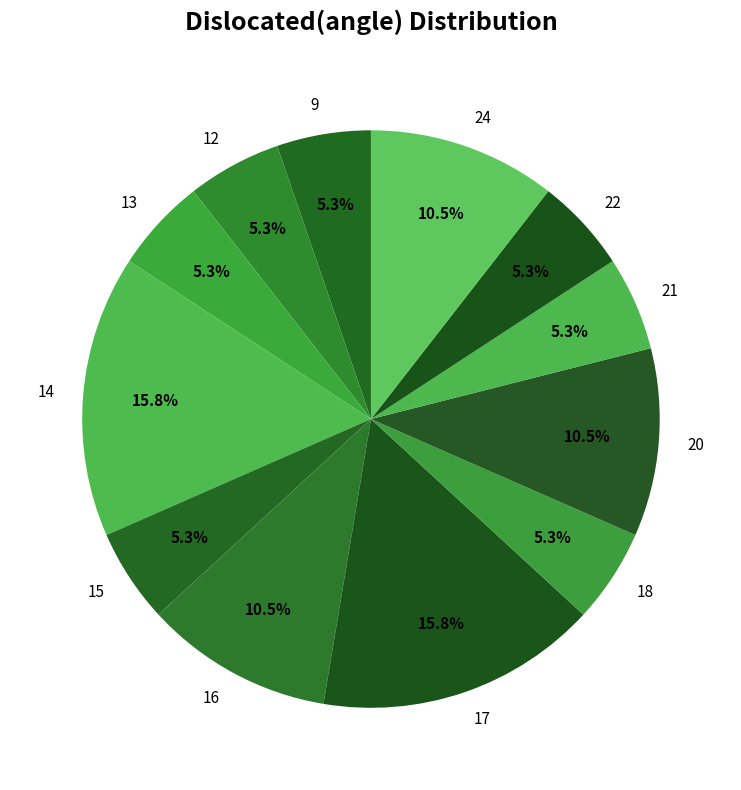

Does 24 represent more than half of the total?

No